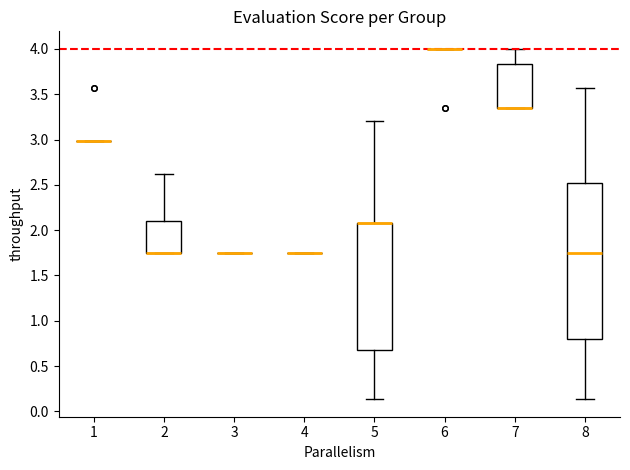

Comparing the boxes themselves (not the whiskers), which one is the tallest?

8